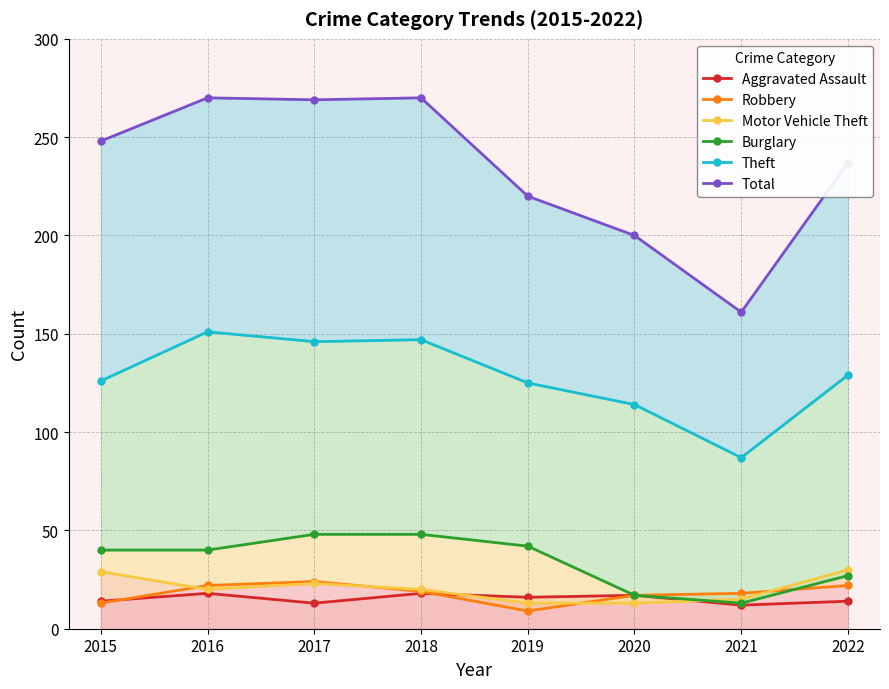

True or false: Burglary has a value of 42 at 2019.

True